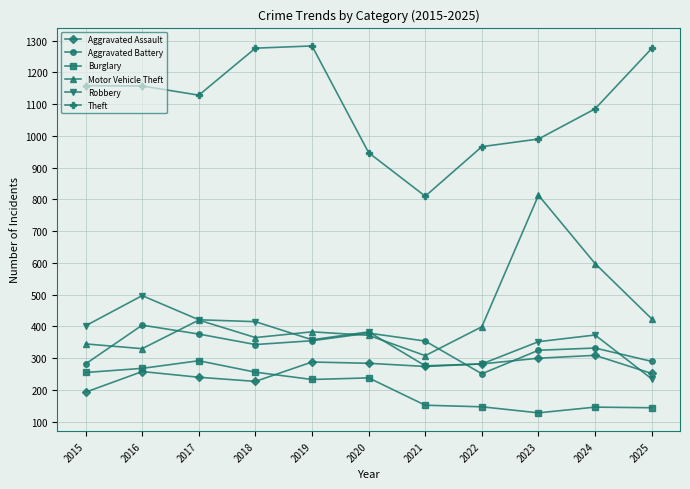

What is the value of the Robbery point at the 2nd from the left?

497